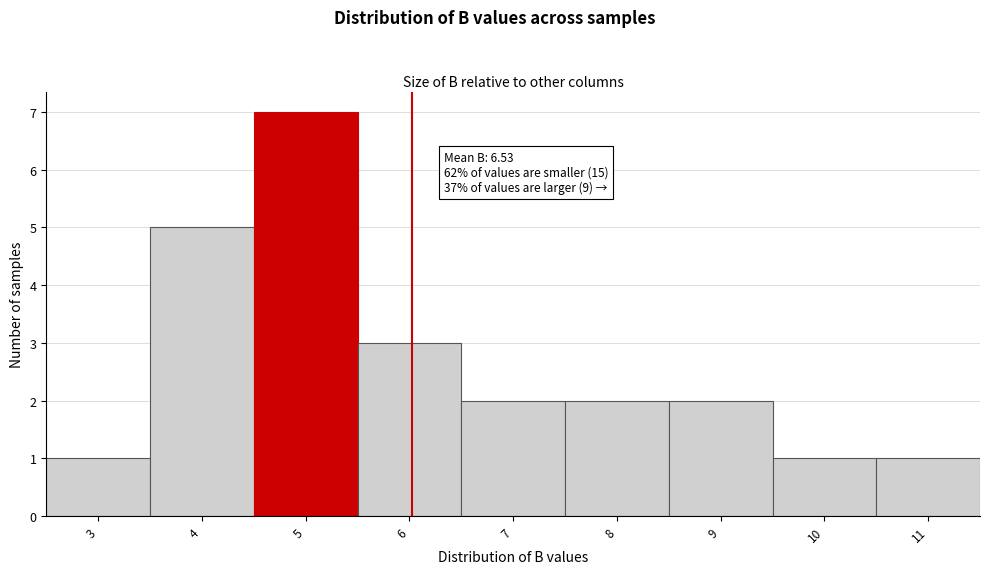

Reading right to left, list all the values displayed in this chart.

1	1	2	2	2	3	7	5	1